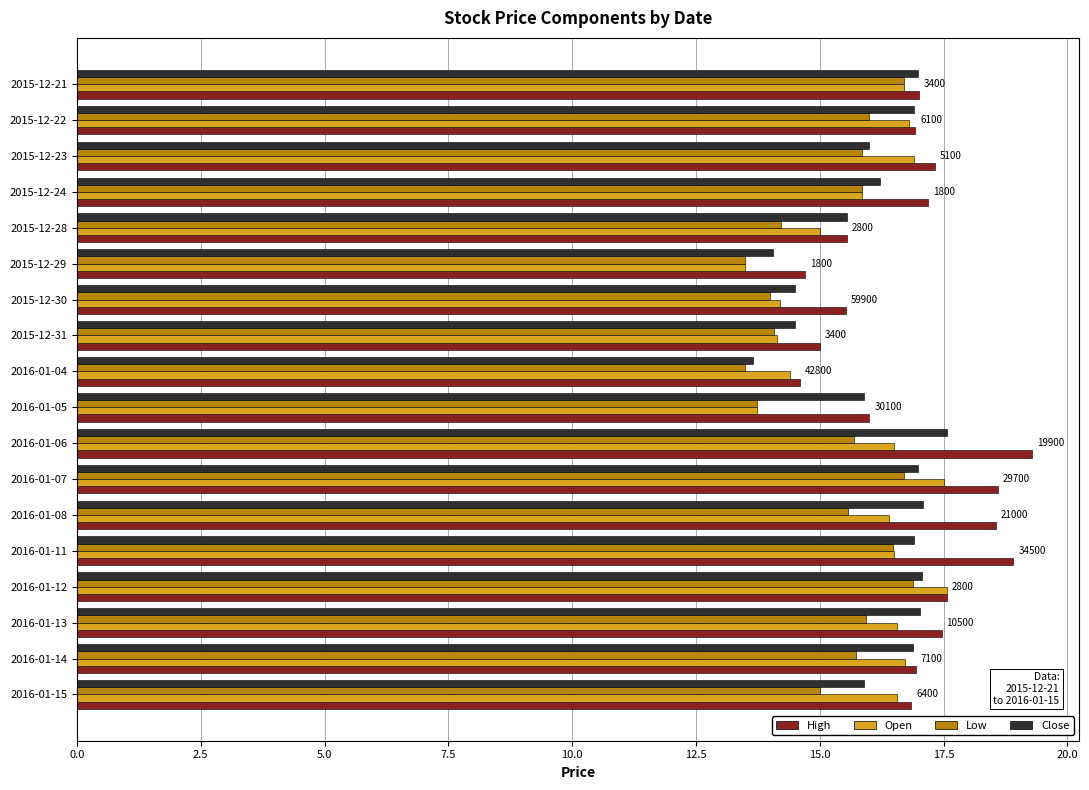

Is it true that Low equals 16.7 at 2016-01-07?

True